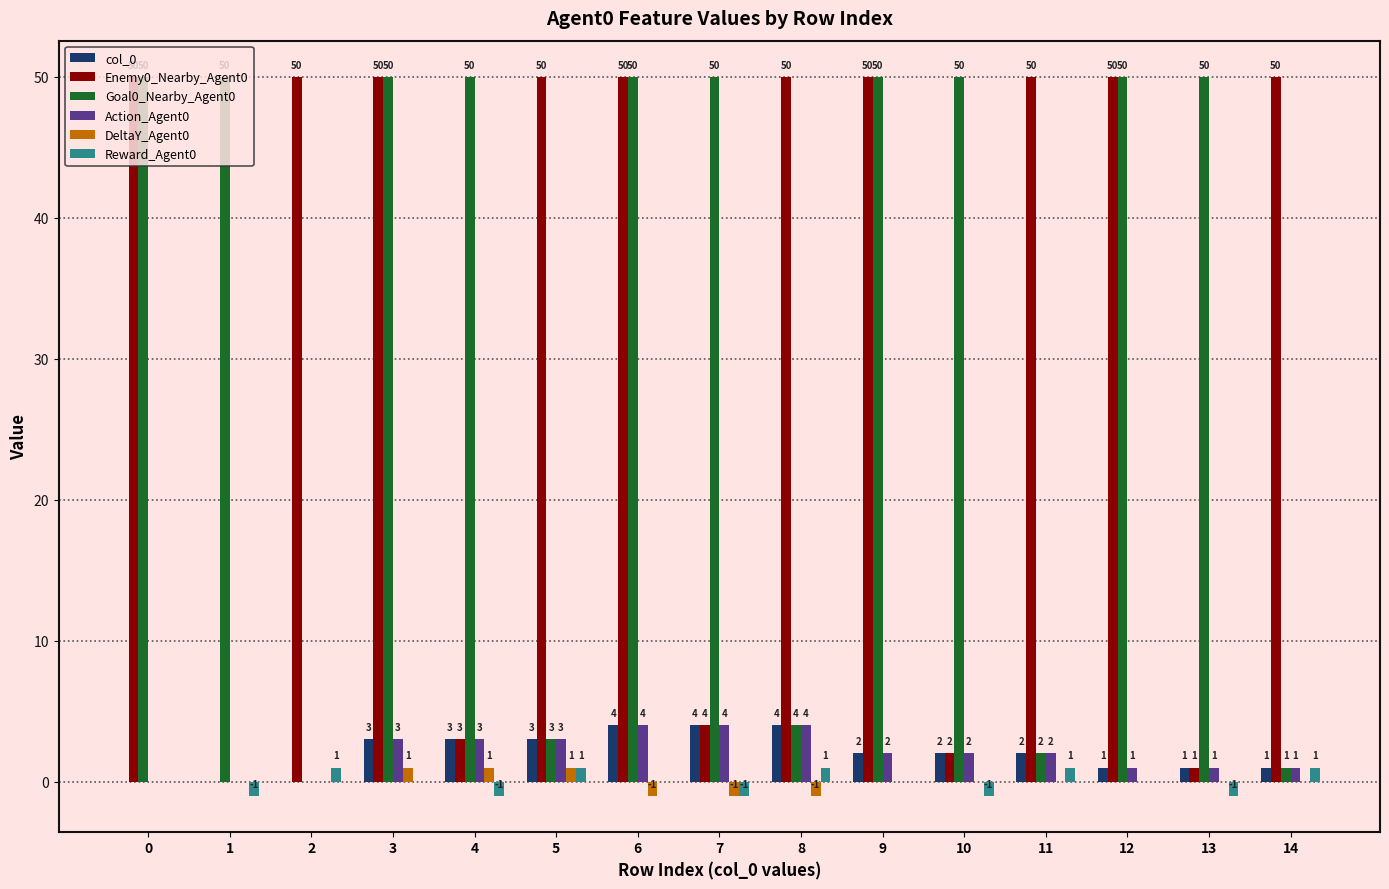

Reading left to right, extract all data points from this chart.

col_0: 0	0	0	3	3	3	4	4	4	2	2	2	1	1	1
Enemy0_Nearby_Agent0: 50	0	50	50	3	50	50	4	50	50	2	50	50	1	50
Goal0_Nearby_Agent0: 50	50	0	50	50	3	50	50	4	50	50	2	50	50	1
Action_Agent0: 0	0	0	3	3	3	4	4	4	2	2	2	1	1	1
DeltaY_Agent0: 0	0	0	1	1	1	-1	-1	-1	0	0	0	0	0	0
Reward_Agent0: 0	-1	1	0	-1	1	0	-1	1	0	-1	1	0	-1	1